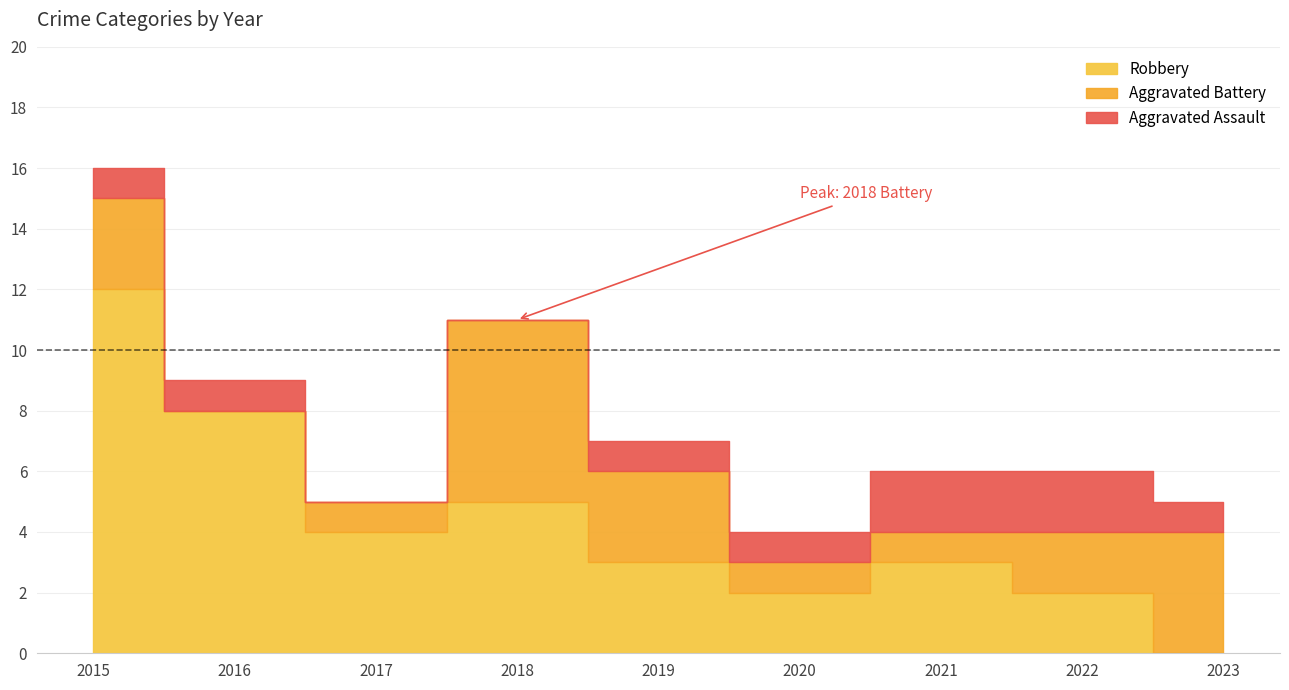

Reading right to left, what are all the values shown in this chart?

Aggravated Assault: 2023=1	2022=2	2021=2	2020=1	2019=1	2018=0	2017=0	2016=1	2015=1
Aggravated Battery: 2023=4	2022=2	2021=1	2020=1	2019=3	2018=6	2017=1	2016=0	2015=3
Robbery: 2023=0	2022=2	2021=3	2020=2	2019=3	2018=5	2017=4	2016=8	2015=12